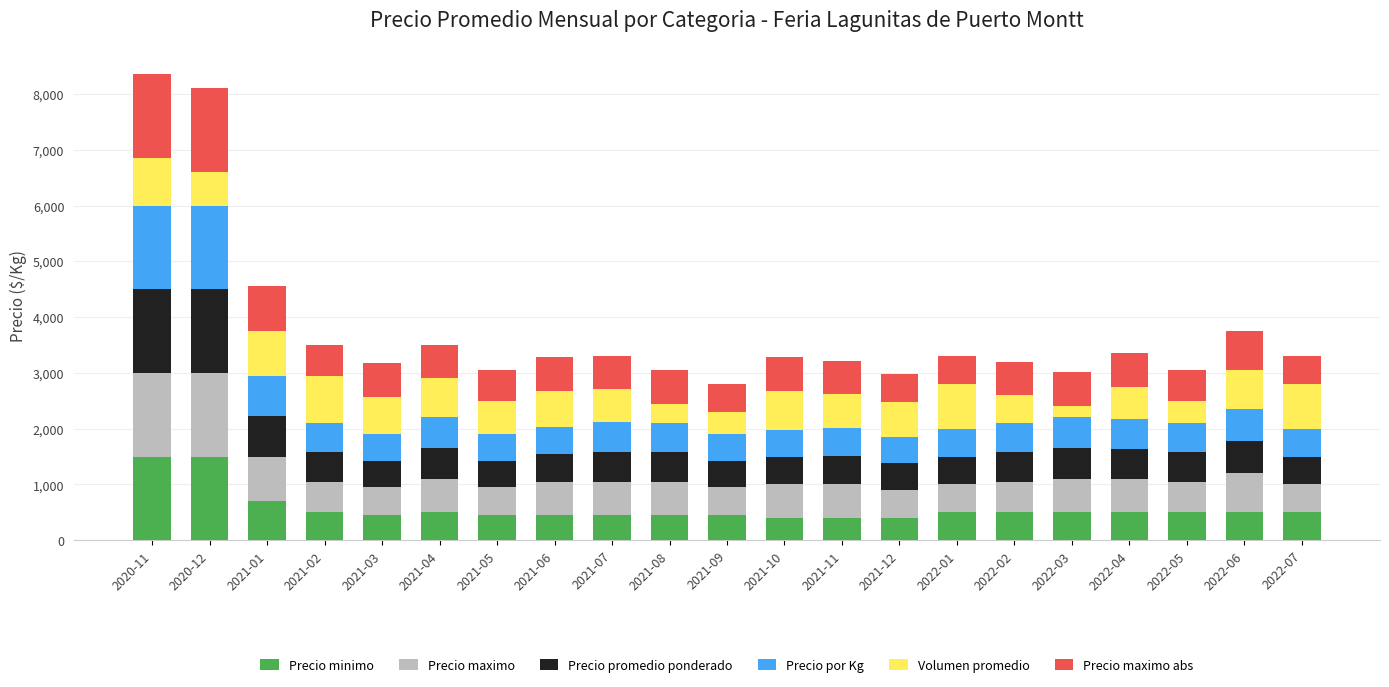

What is the maximum value for Precio minimo?

1500